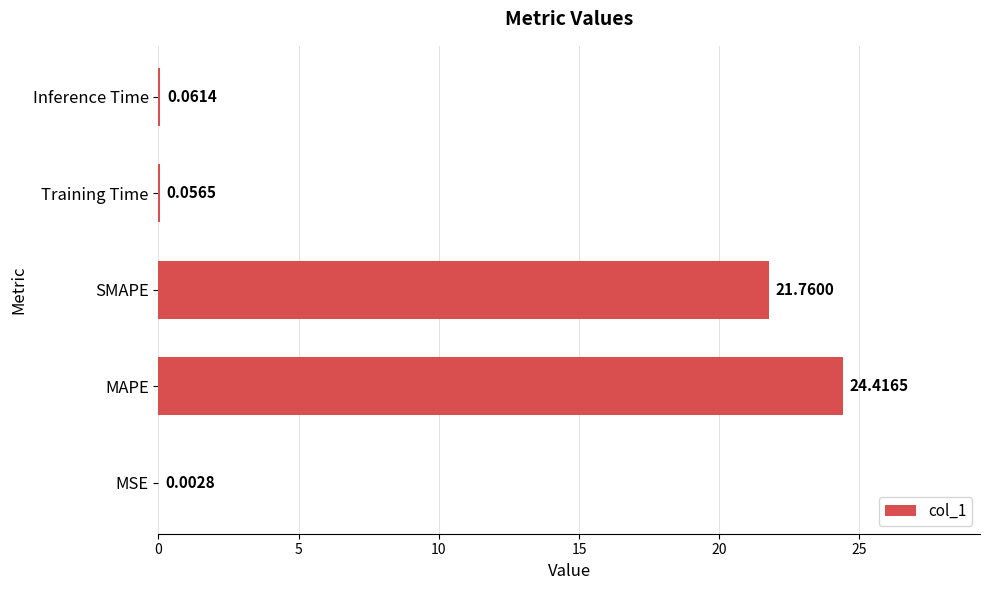

Which has a higher value, Training Time or SMAPE?

SMAPE